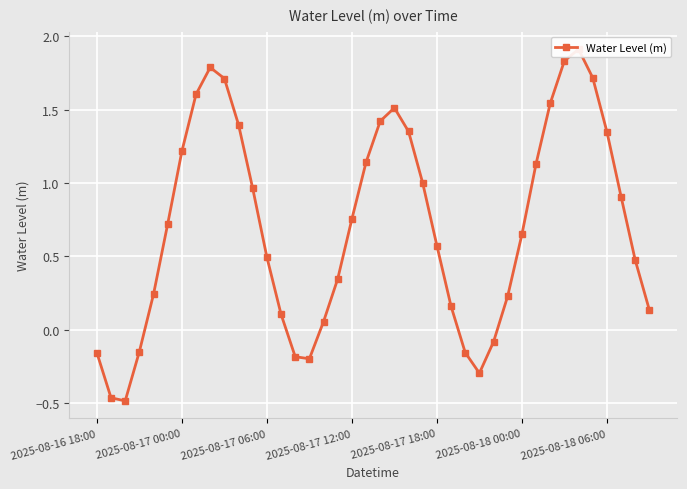

What is the label of the 1st point from the right?

39